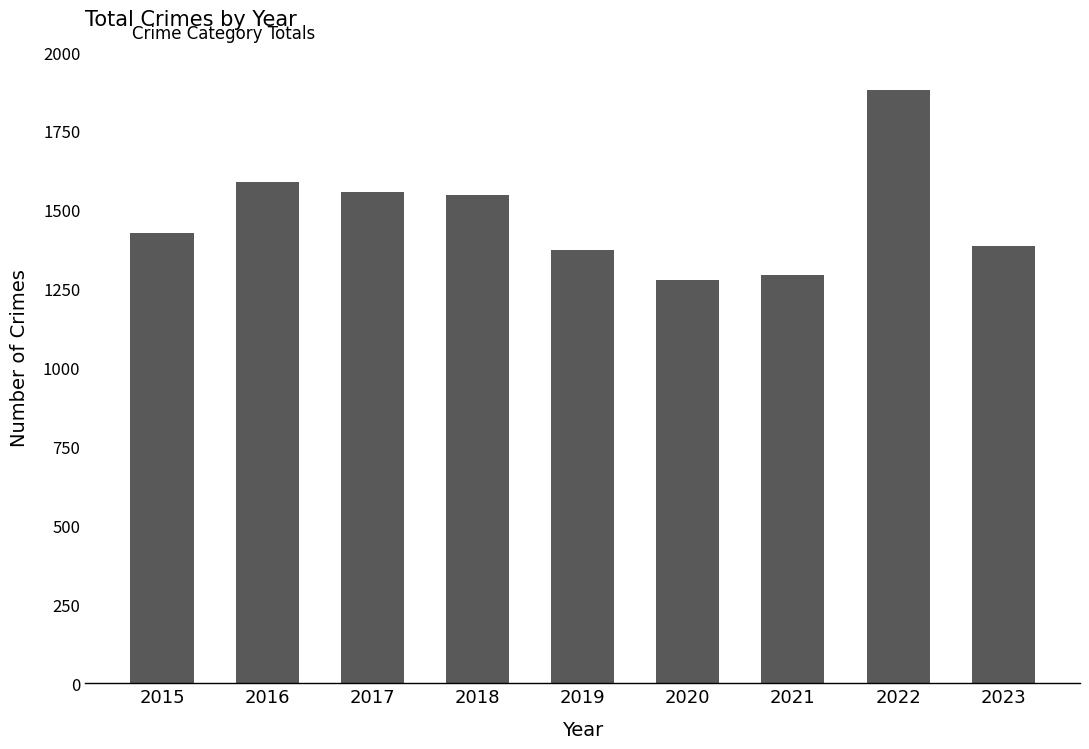

The chart shows a value of 1277 at 2020. True or false?

True